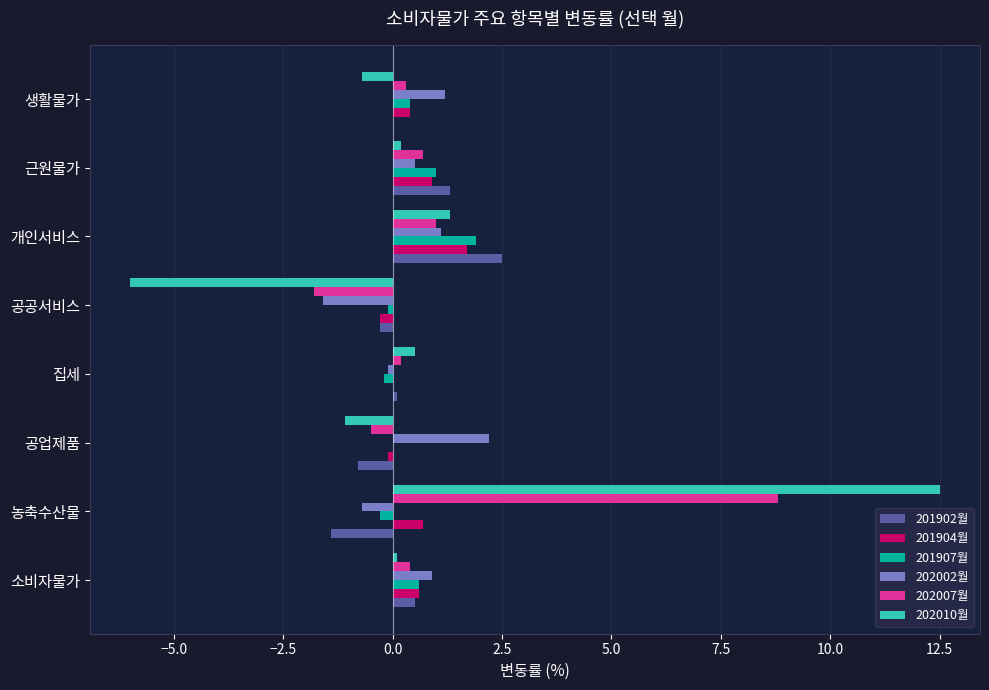

At which category is the sum across all series the highest?

농축수산물